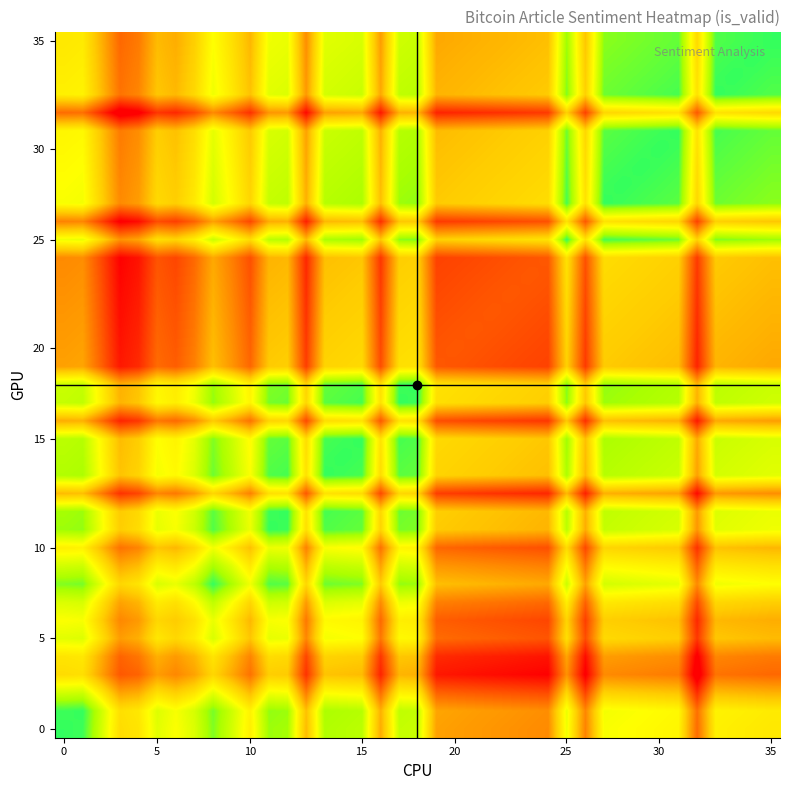

How many data points does each series have?

39